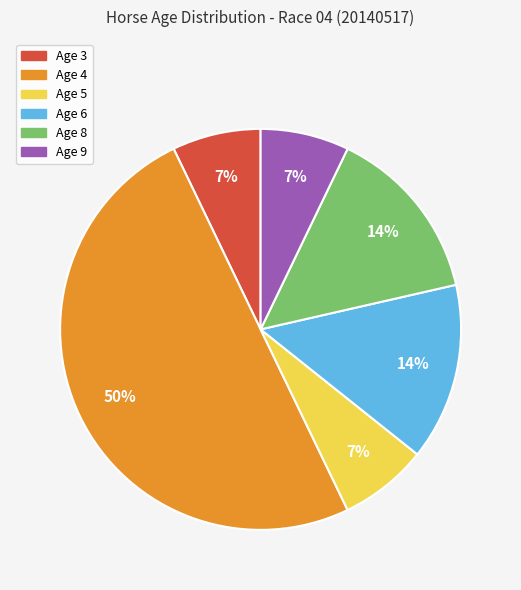

How many segments does this pie chart have?

6